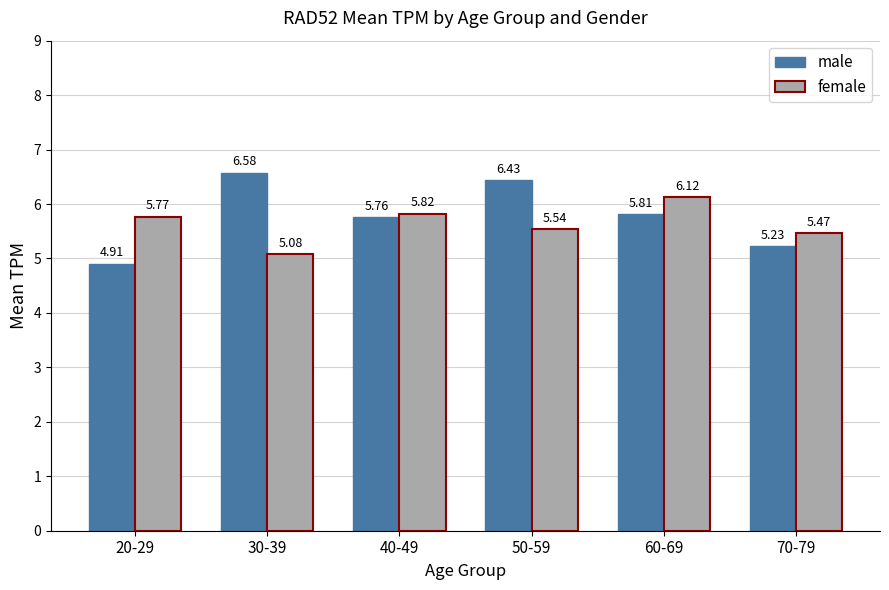

Where does the male series first go above 5?

30-39